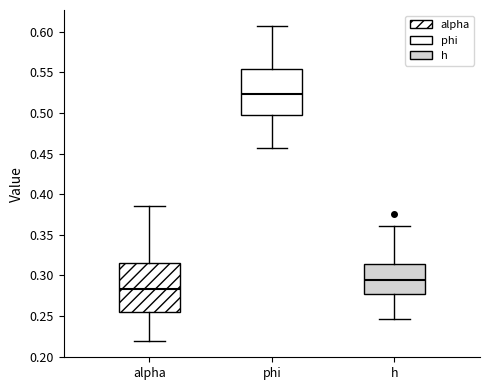

Which box's median line is the highest?

phi